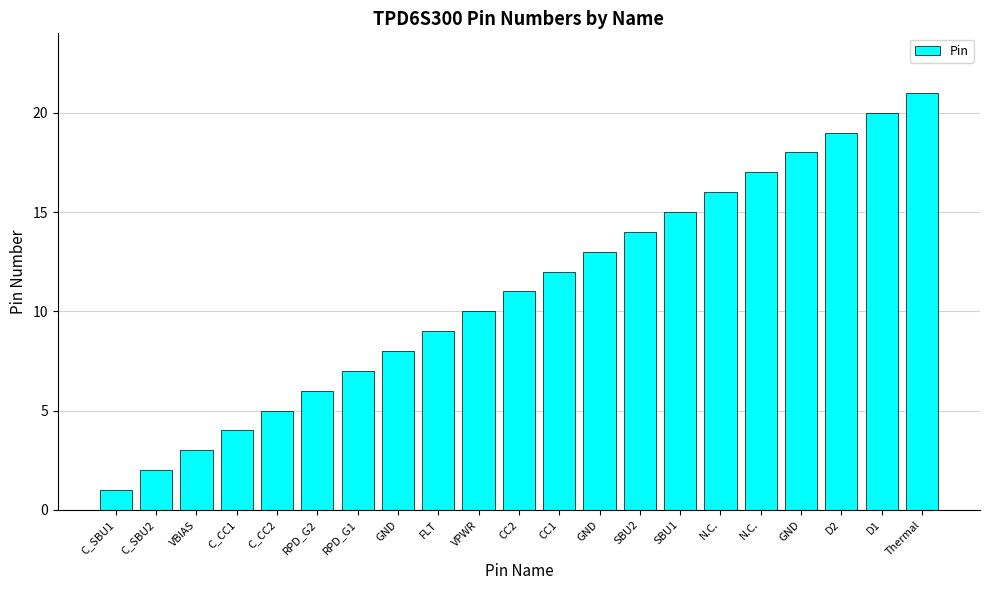

What is the label of the 20th bar from the left?

D1